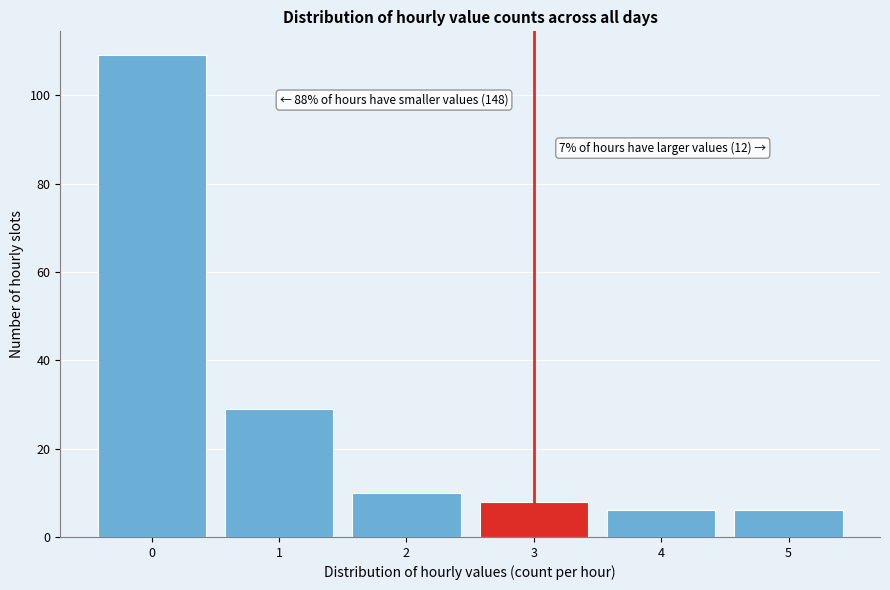

Reading right to left, extract all data points from this chart.

6	6	8	10	29	109